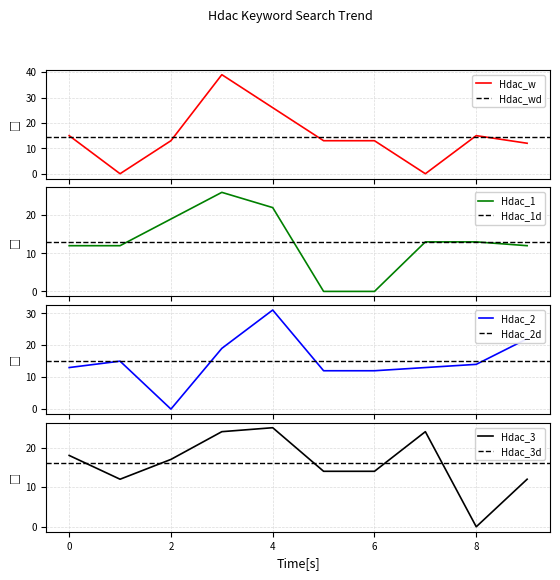

Is it true that Hdac_3 equals 43 at 4?

False